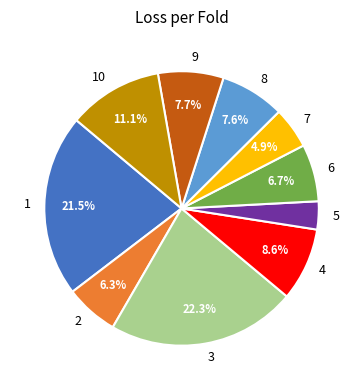

The 6 slice represents 1% of the pie. True or false?

False